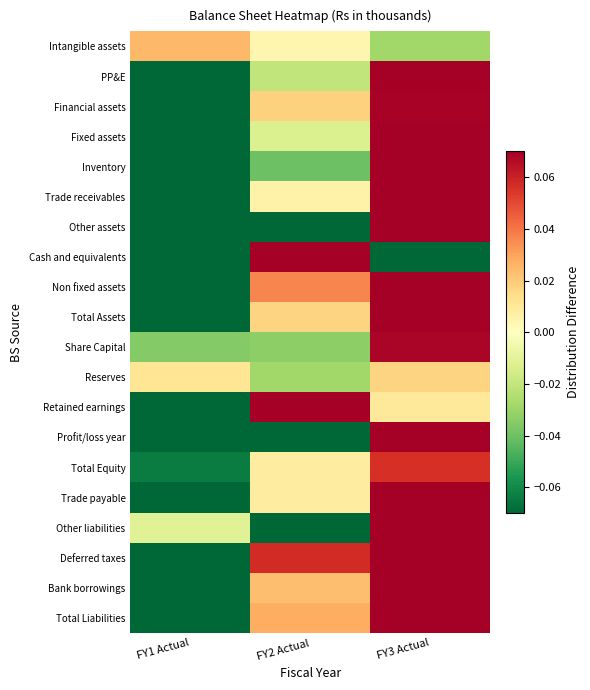

At how many categories does at least one series exceed 0?

3